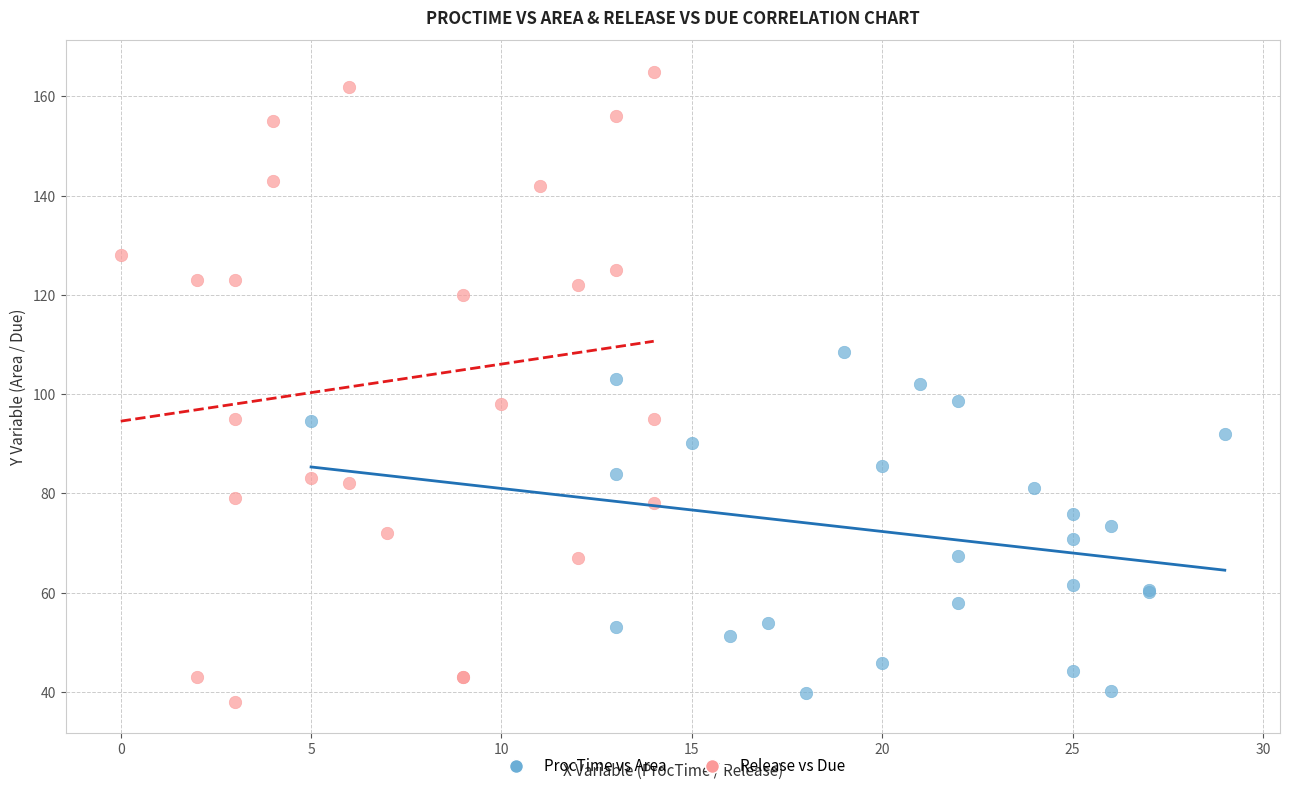

Which series reaches the maximum Y coordinate?

Release vs Due